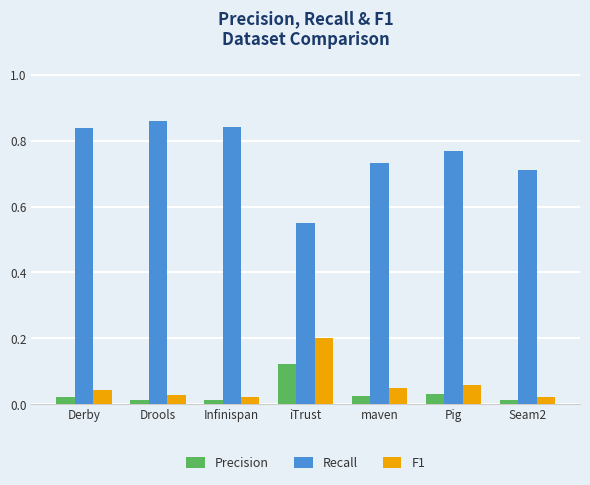

What is the label of the 2nd bar from the right?

Pig